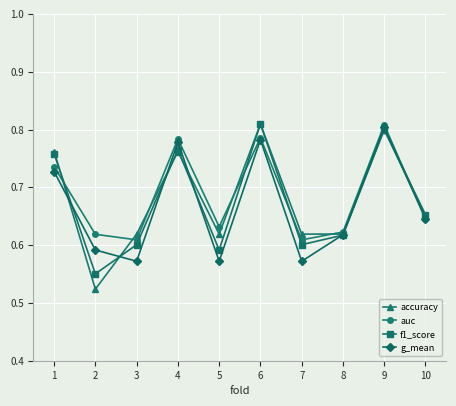

What is the sum of the f1_score values at 5 and 10?

1.2